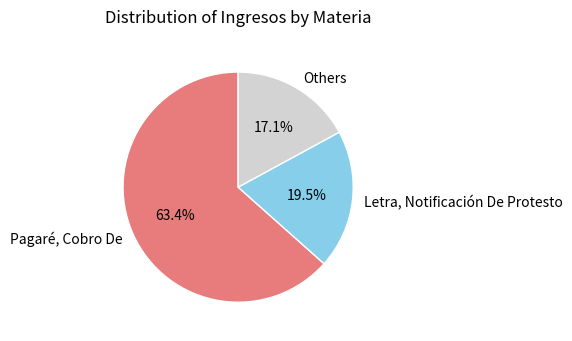

Does any single category account for the majority?

Yes